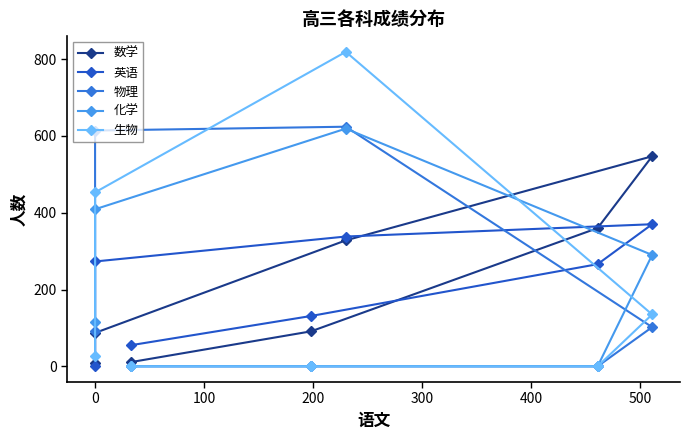

Which series has the largest total across all categories?

数学